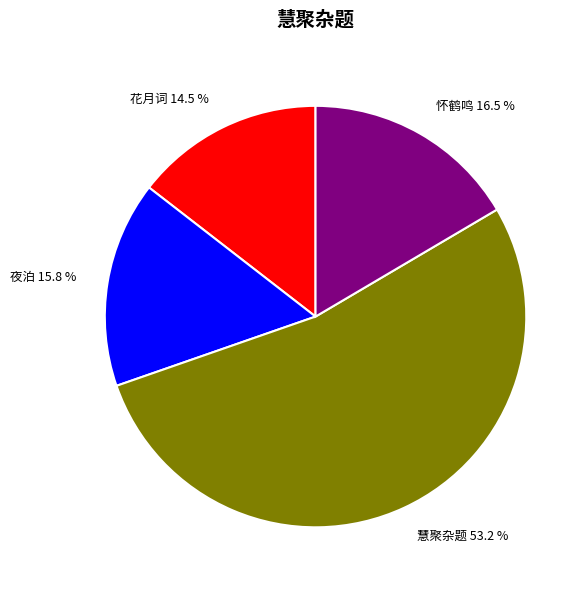

Which slice is the largest?

慧聚杂题